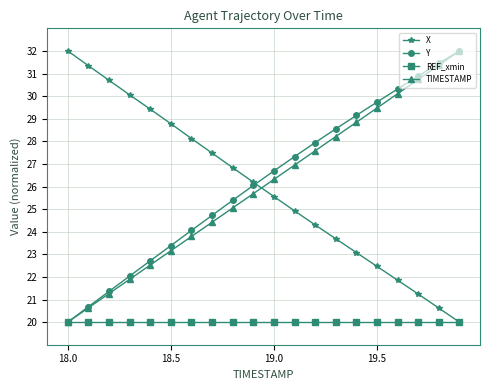

How many distinct data groups are displayed?

4